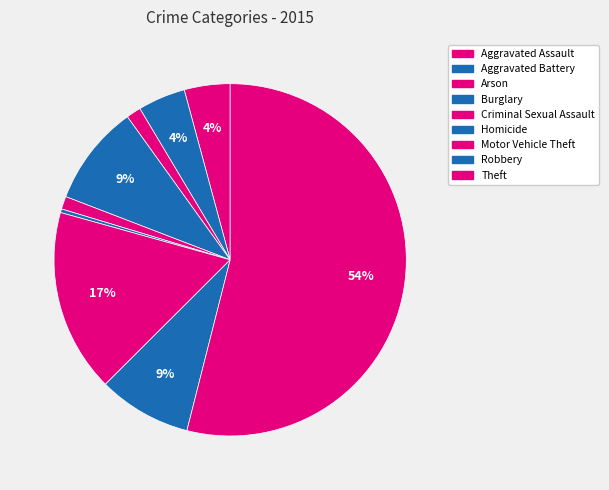

To the nearest percent, what is the average slice percentage?

11%